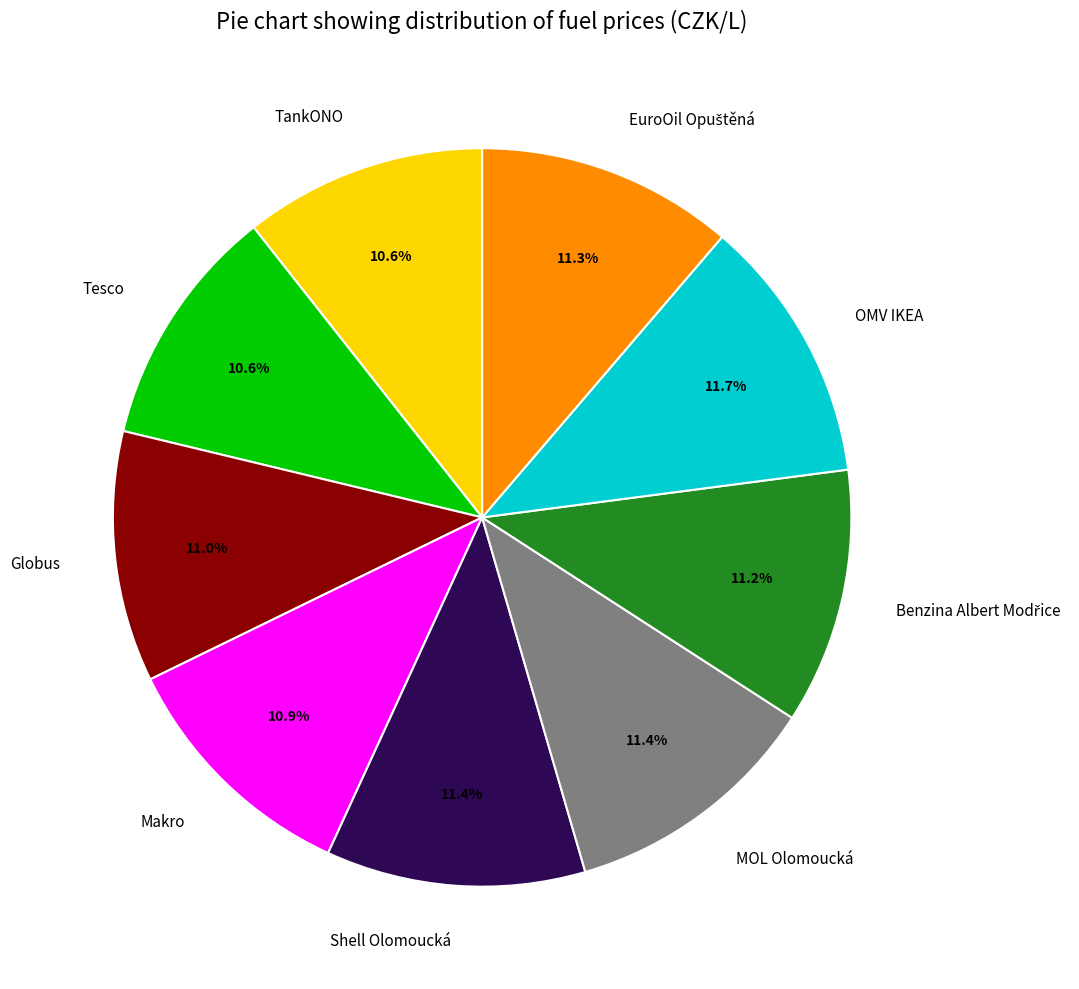

How many slices are in this pie chart?

9